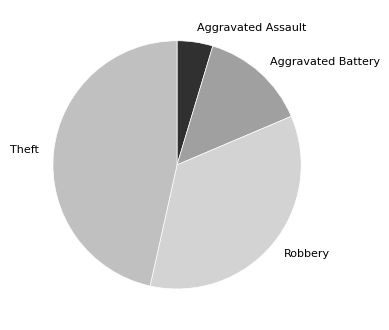

How many slices are in this pie chart?

4